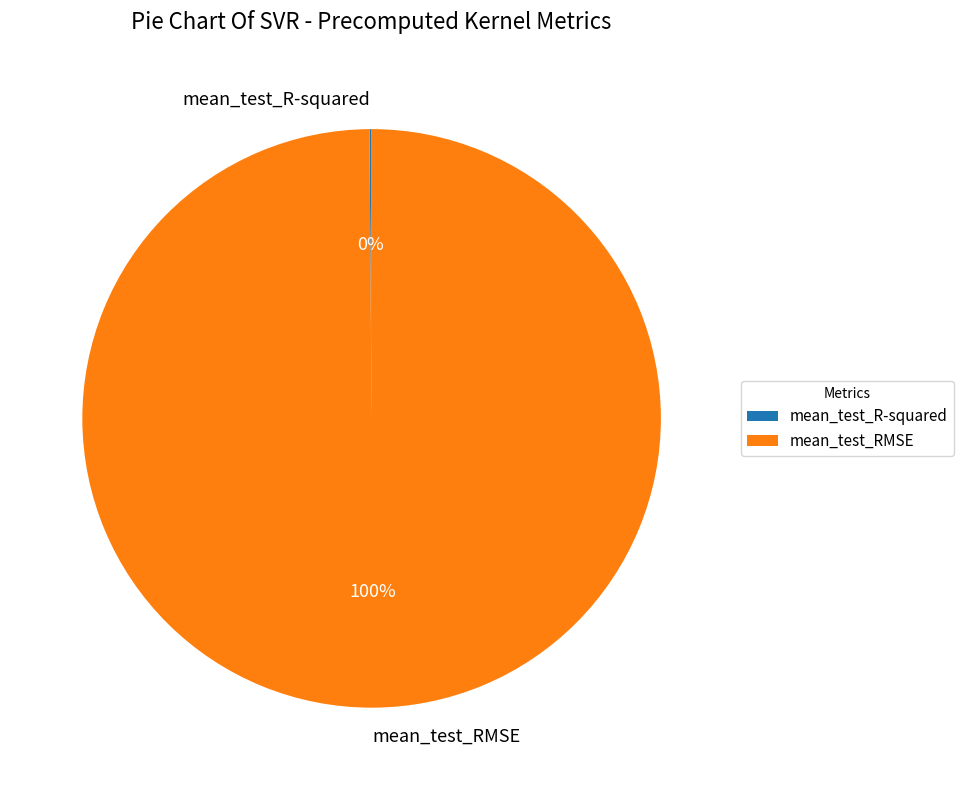

To the nearest percent, what is the average slice percentage?

50%